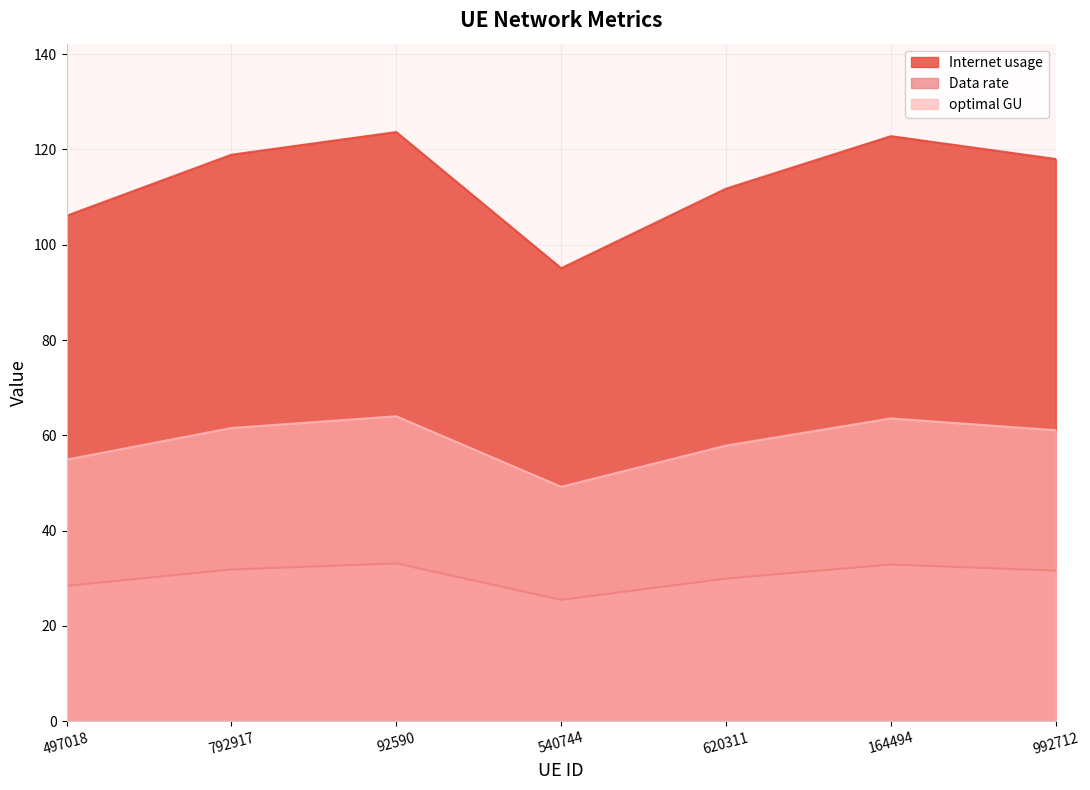

True or false: Data rate and optimal GU cross at least once.

False